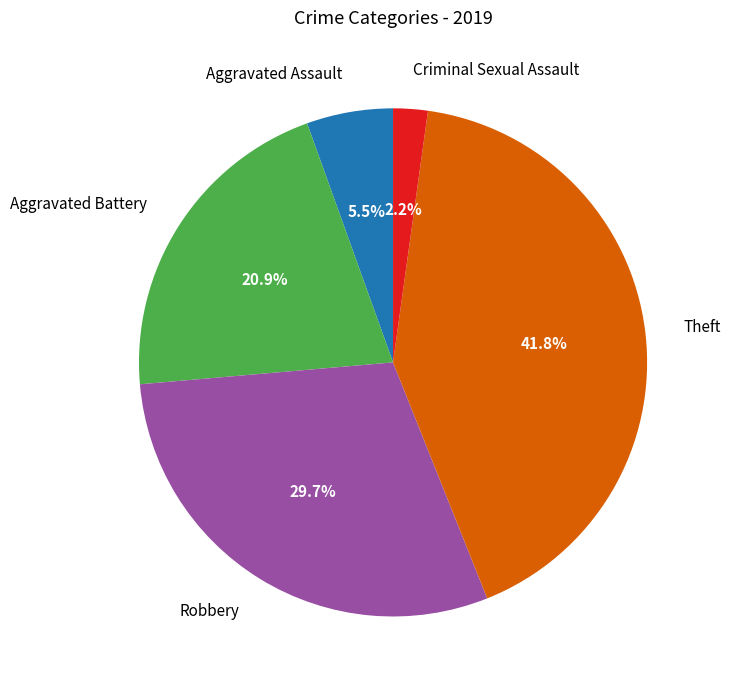

To the nearest percent, what is the average slice percentage?

20%